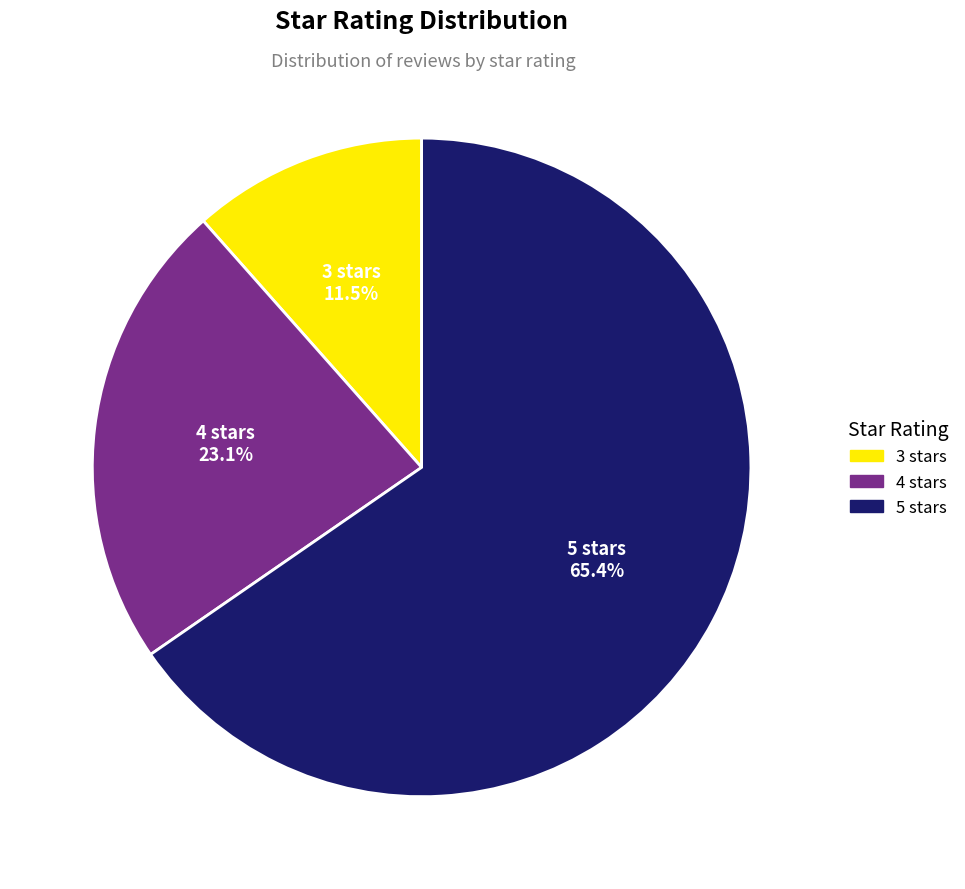

To the nearest percent, what portion does 4 stars represent?

23%